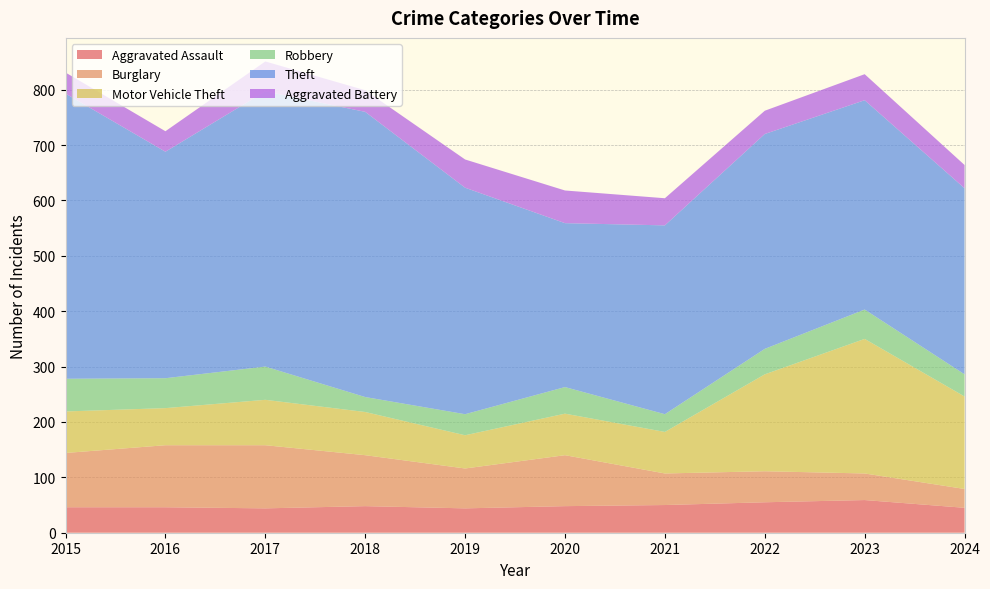

Reading left to right, extract all data points from this chart.

Aggravated Assault: 2015=46	2016=46	2017=44	2018=48	2019=44	2020=48	2021=50	2022=55	2023=59	2024=45
Burglary: 2015=98	2016=112	2017=114	2018=92	2019=72	2020=92	2021=57	2022=56	2023=48	2024=34
Motor Vehicle Theft: 2015=75	2016=67	2017=82	2018=78	2019=60	2020=75	2021=75	2022=175	2023=243	2024=167
Robbery: 2015=59	2016=54	2017=60	2018=27	2019=38	2020=48	2021=32	2022=46	2023=53	2024=40
Theft: 2015=515	2016=409	2017=497	2018=515	2019=409	2020=296	2021=341	2022=388	2023=378	2024=336
Aggravated Battery: 2015=38	2016=37	2017=54	2018=39	2019=51	2020=59	2021=49	2022=42	2023=47	2024=42